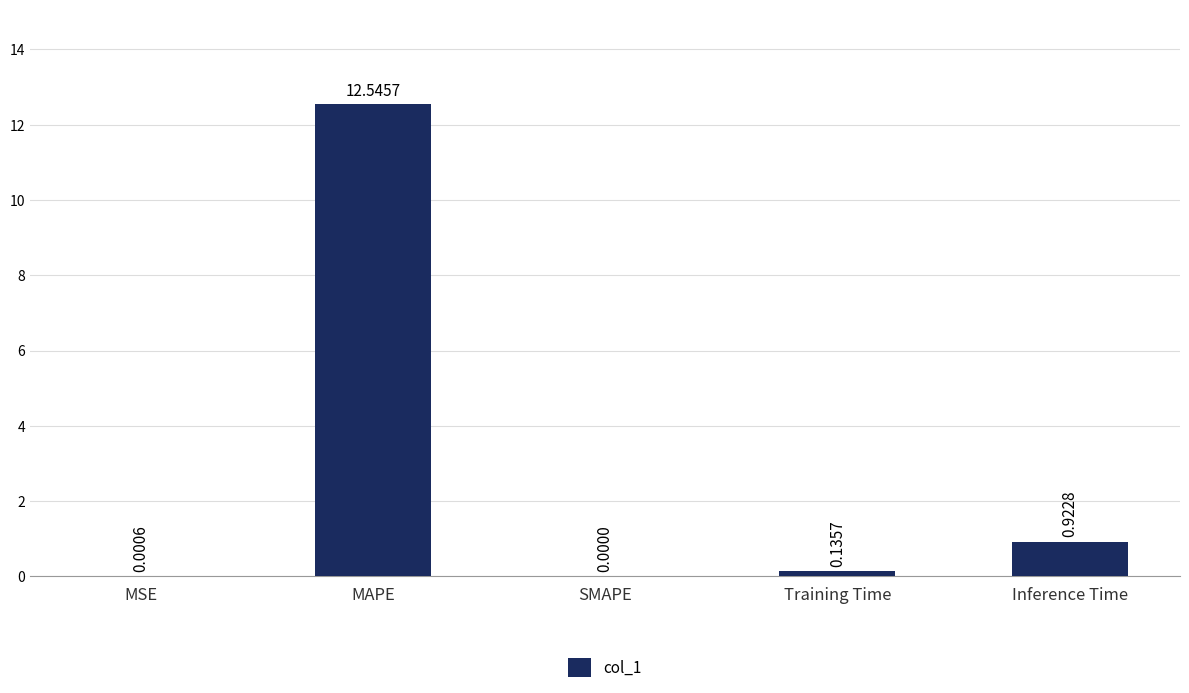

Where is the data nearest to the value 6?

Inference Time